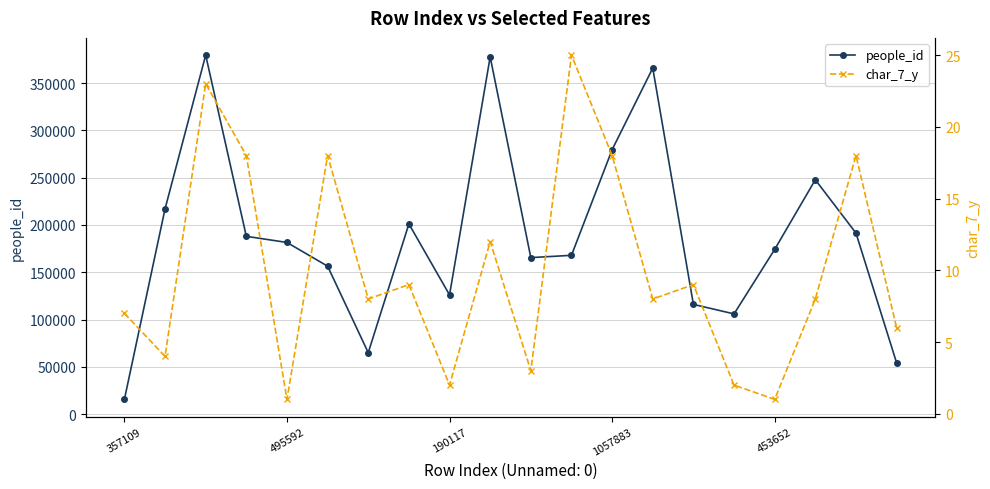

List the series in order of their peak value, lowest first.

char_7_y, people_id